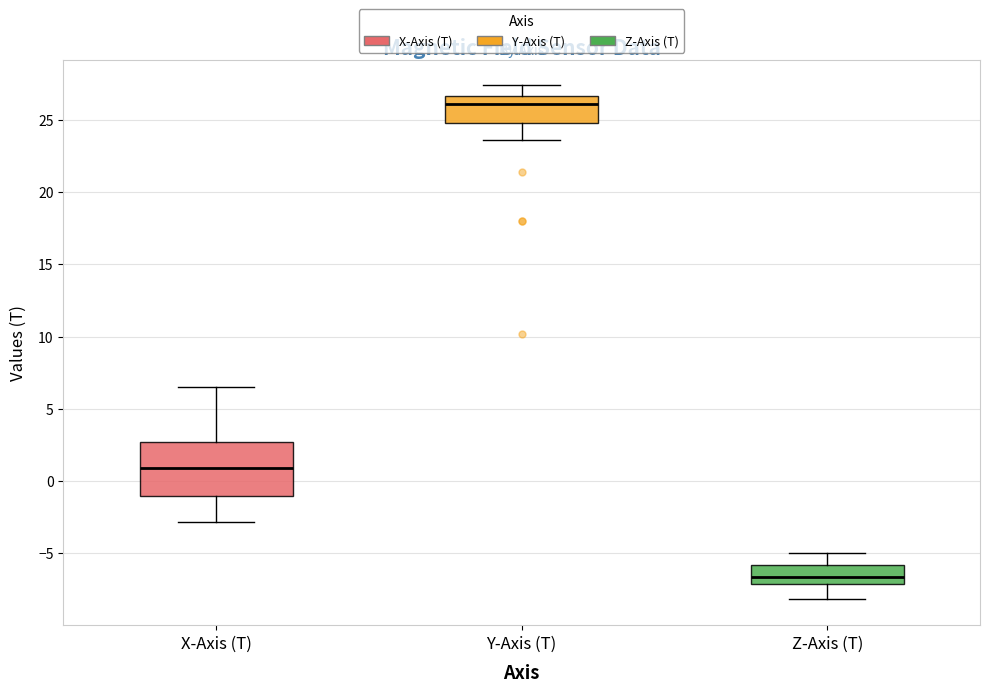

Reading left to right, transcribe this box plot: for each box, give where its median line is, the range the box spans, and where its two whiskers end, as read against the y-axis. The values are not printed on the chart, so give them approximately, as read against the axis.

X-Axis (T): median 1.0, box -1.0 to 2.5, whiskers -3.0 to 6.5
Y-Axis (T): median 26.0, box 25.0 to 26.5, whiskers 23.5 to 27.5
Z-Axis (T): median -6.5, box -7.0 to -6.0, whiskers -8.0 to -5.0